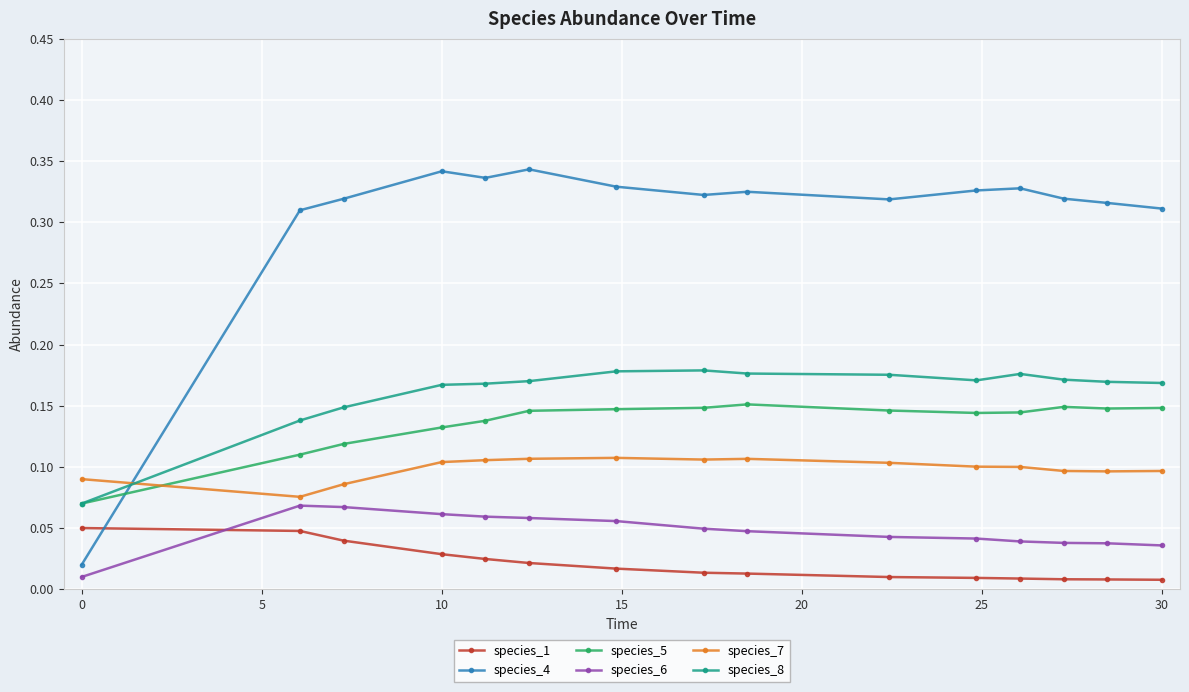

How many species_7 values are between 0 and 1?

15